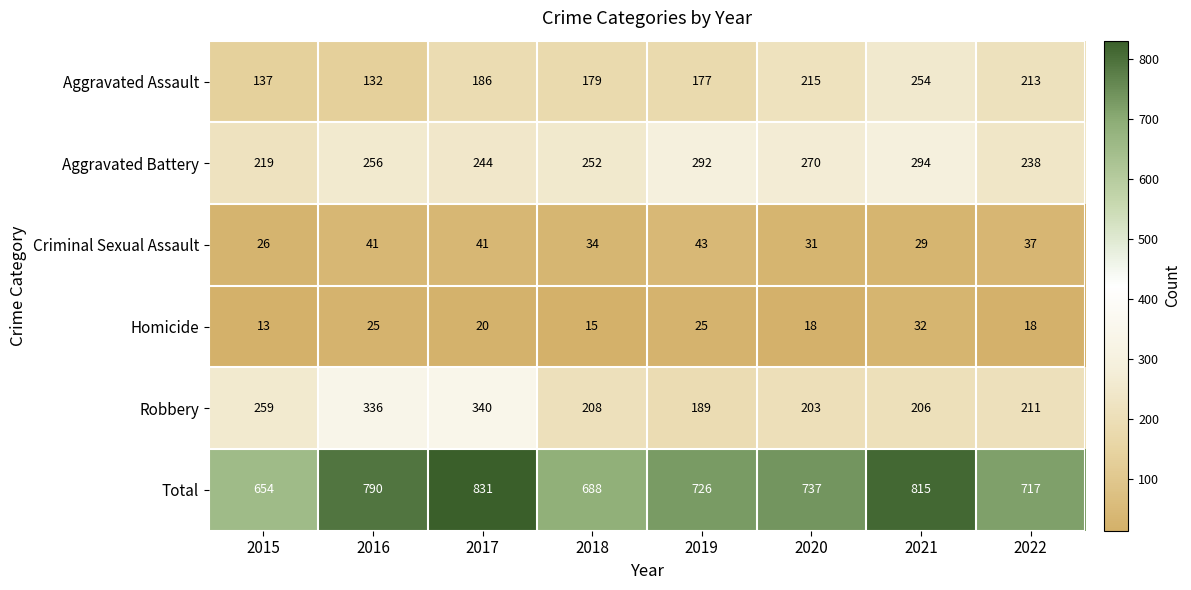

Which series has the widest spread of values?

Total